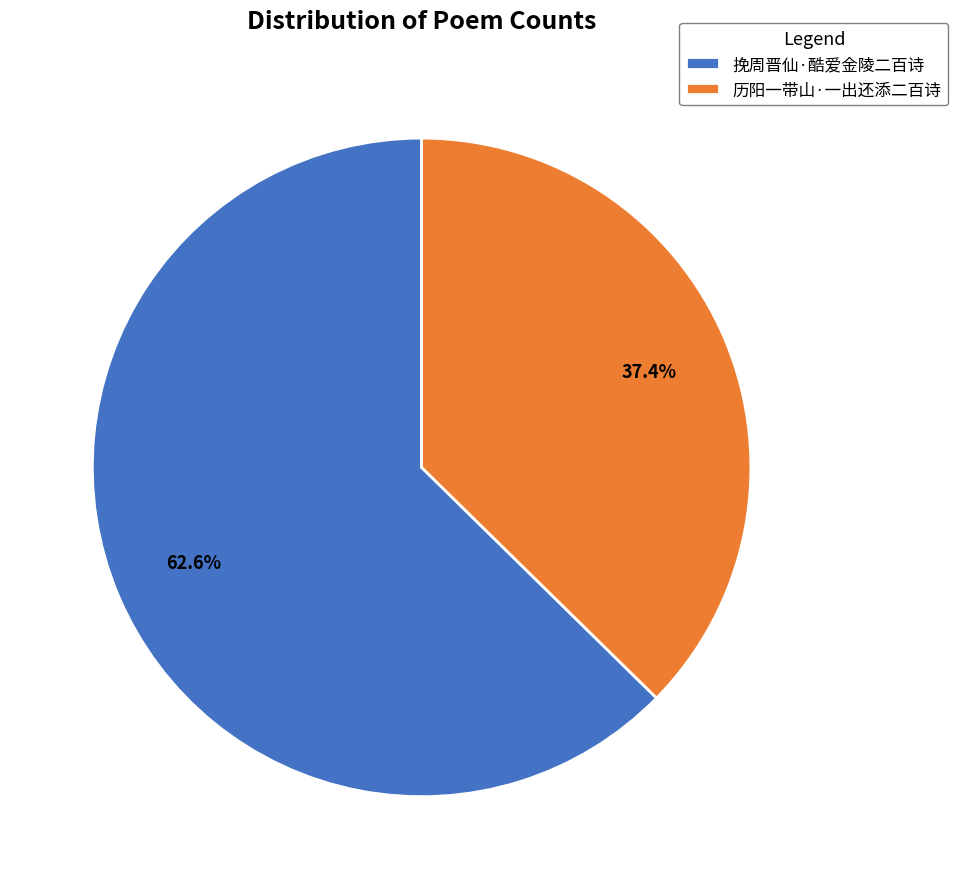

What is the smallest slice in the pie chart?

历阳一带山·一出还添二百诗